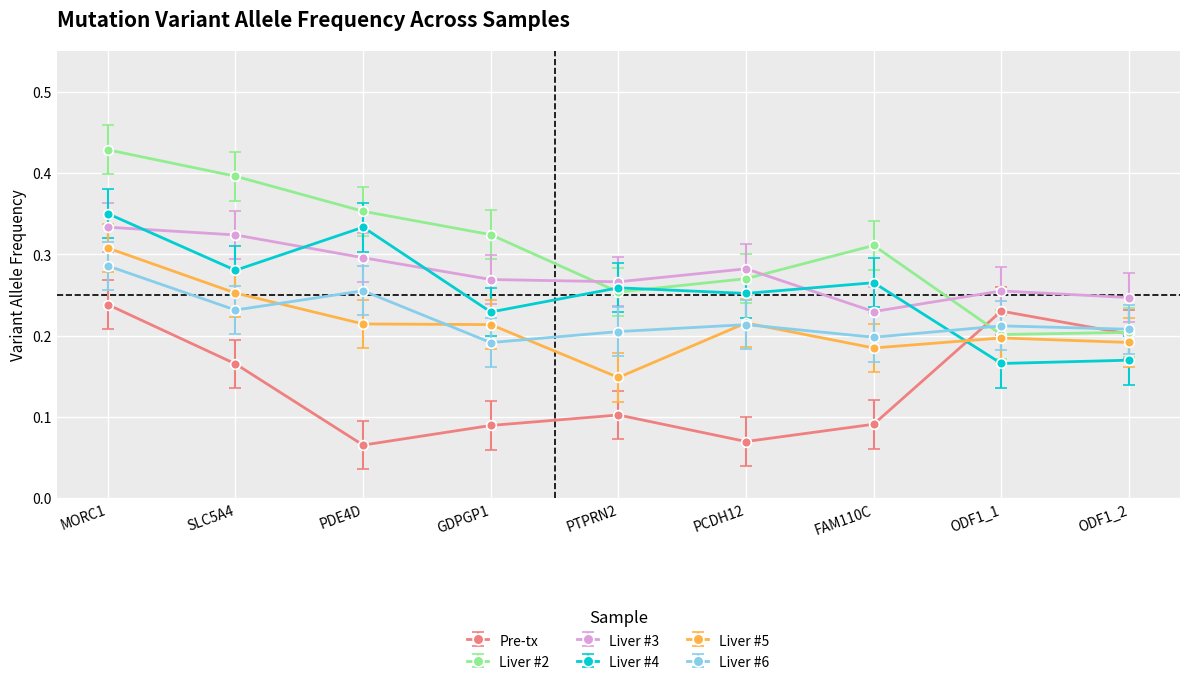

Count the Liver #4 values in the range 0 to 1.

9